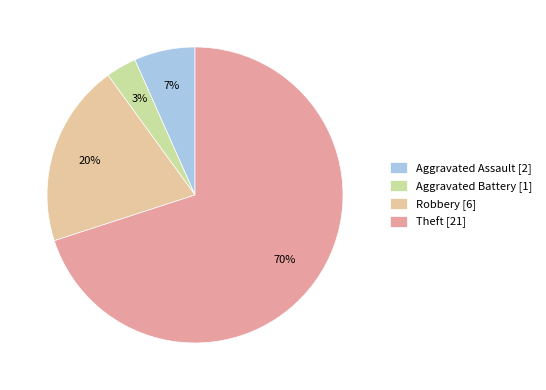

How many slices are in this pie chart?

4